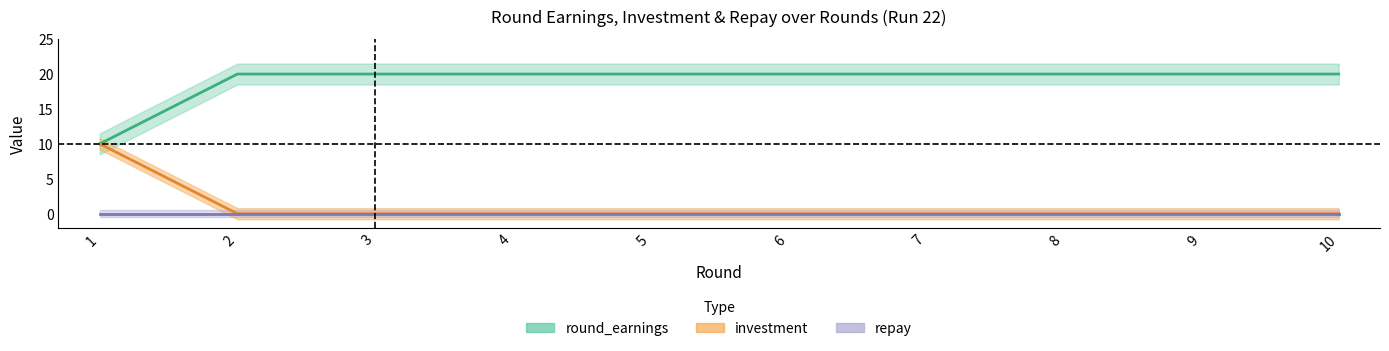

Which series changed the most between 2 and 6?

investment